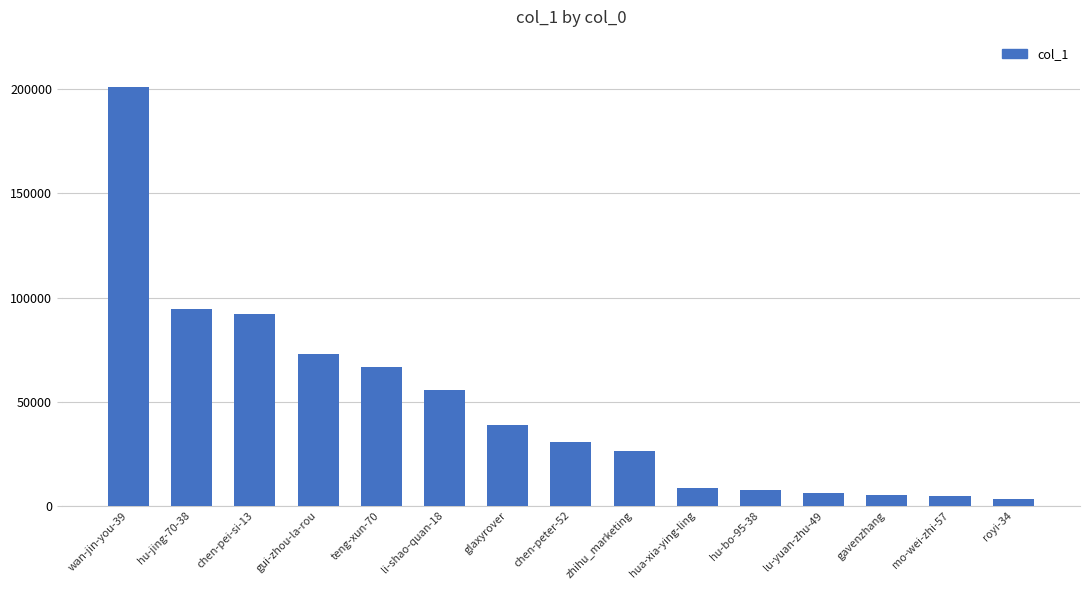

What is the label of the 11th bar from the left?

hu-bo-95-38